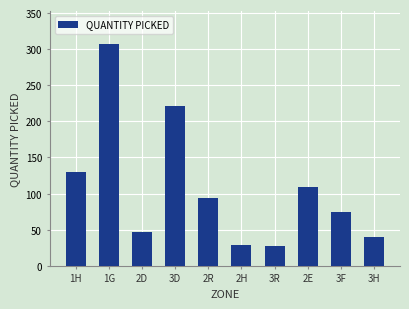

What is the value of the 5th bar from the left?

94